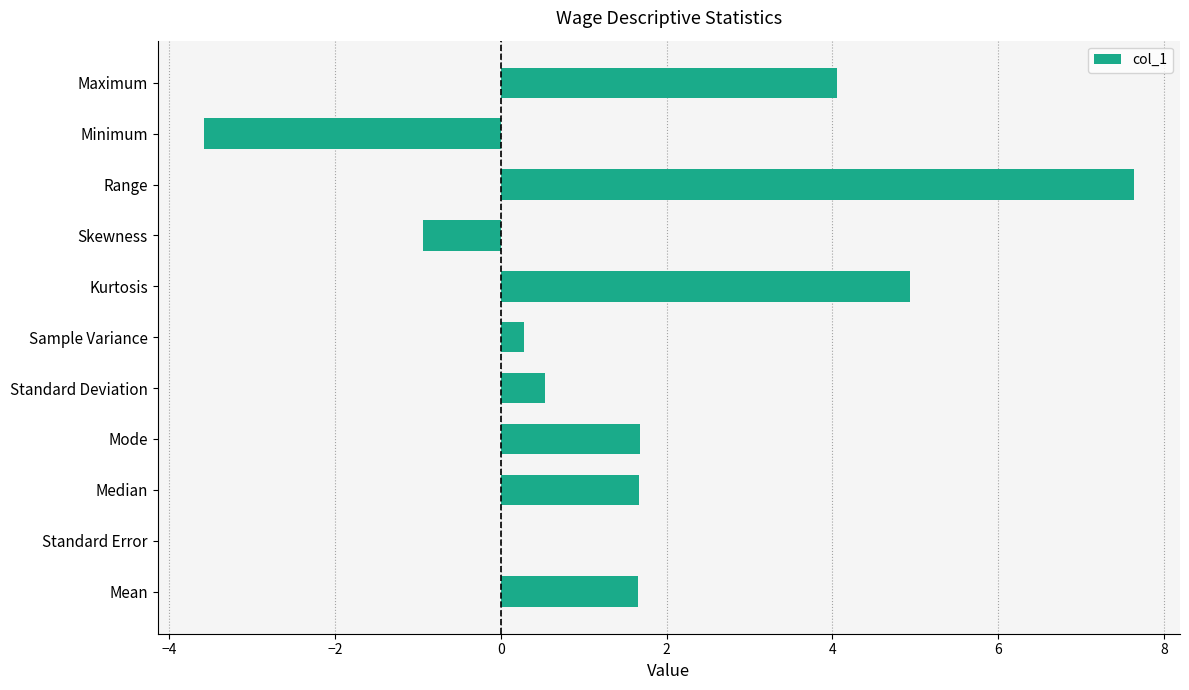

What is the change in value from Median to Skewness?

-2.6